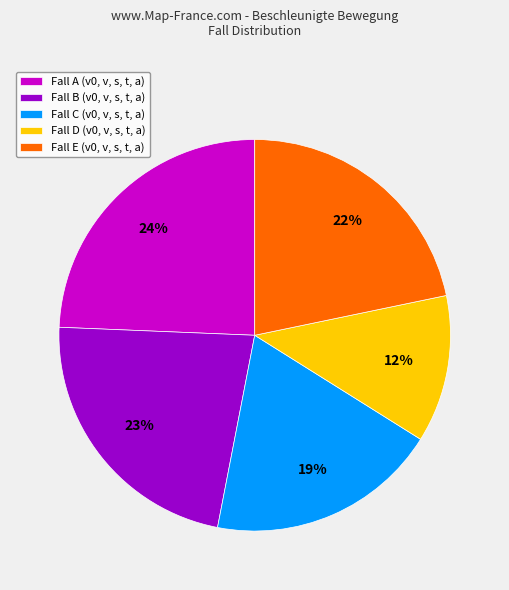

Which has a higher value, Fall A (v0, v, s, t, a) or Fall D (v0, v, s, t, a)?

Fall A (v0, v, s, t, a)